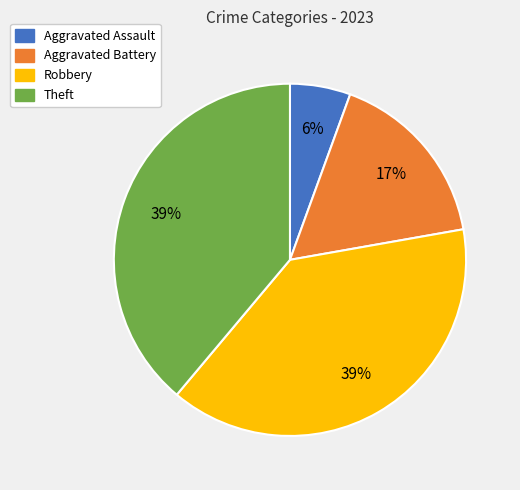

To the nearest percent, what percentage of the pie is Aggravated Assault?

6%